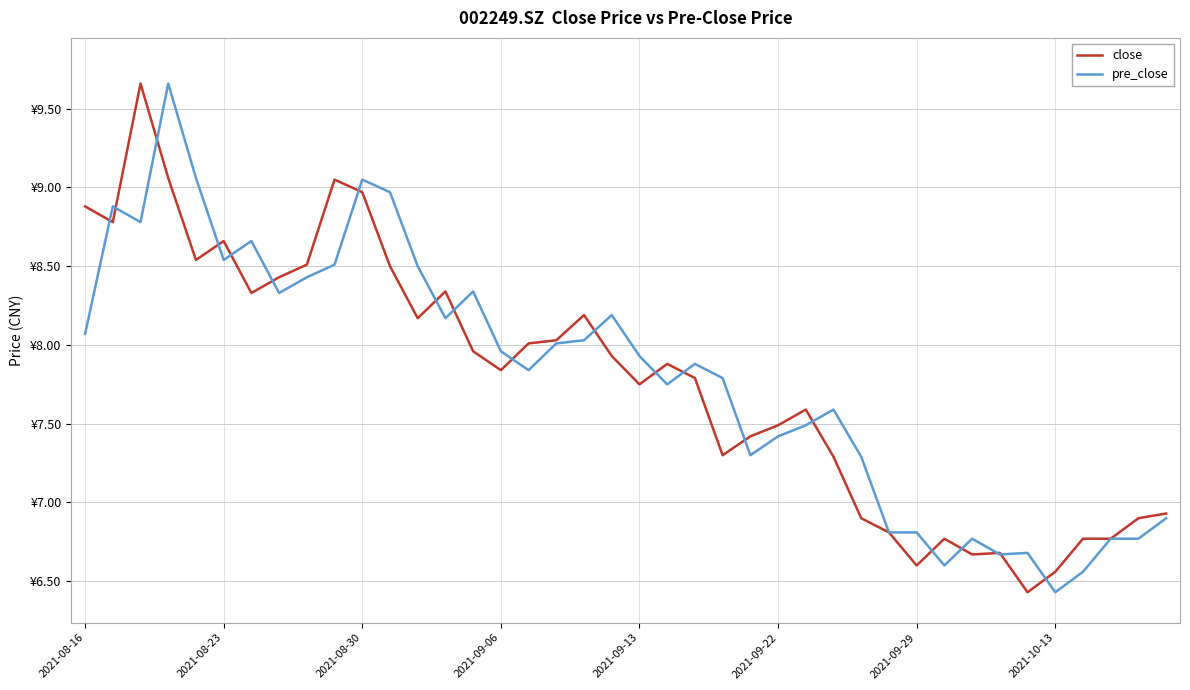

Does the chart display data point markers on the line(s)?

No